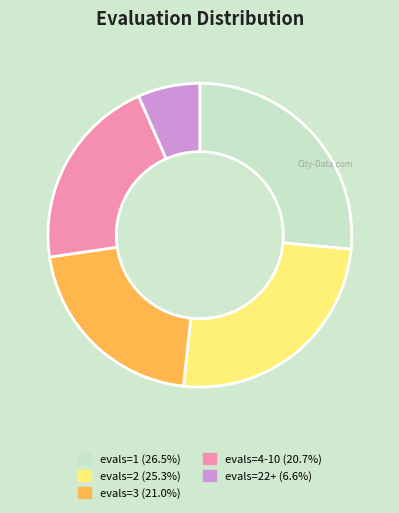

Approximately how many times larger is the value at evals=1 (26.5%) compared to evals=3 (21.0%)?

1.3